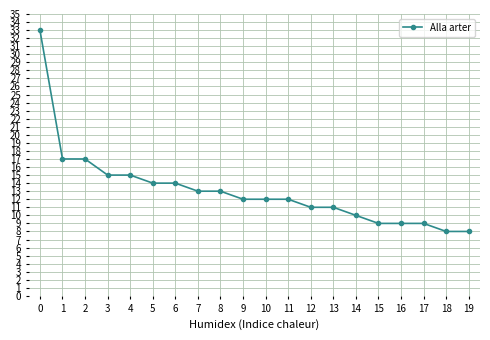

Approximately how many times larger is the value at 16 compared to 4?

0.6